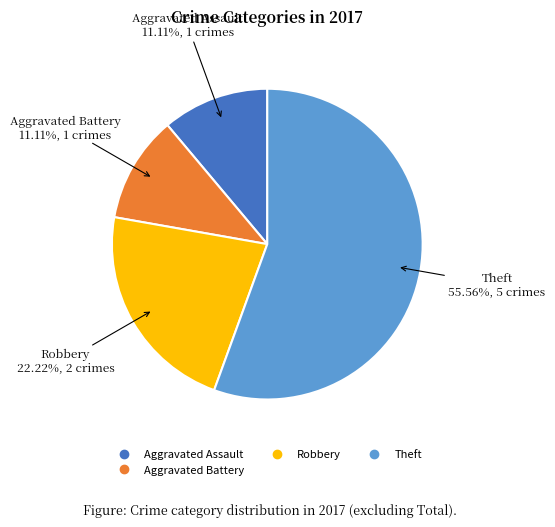

Is there any slice that represents more than half of the pie?

Yes